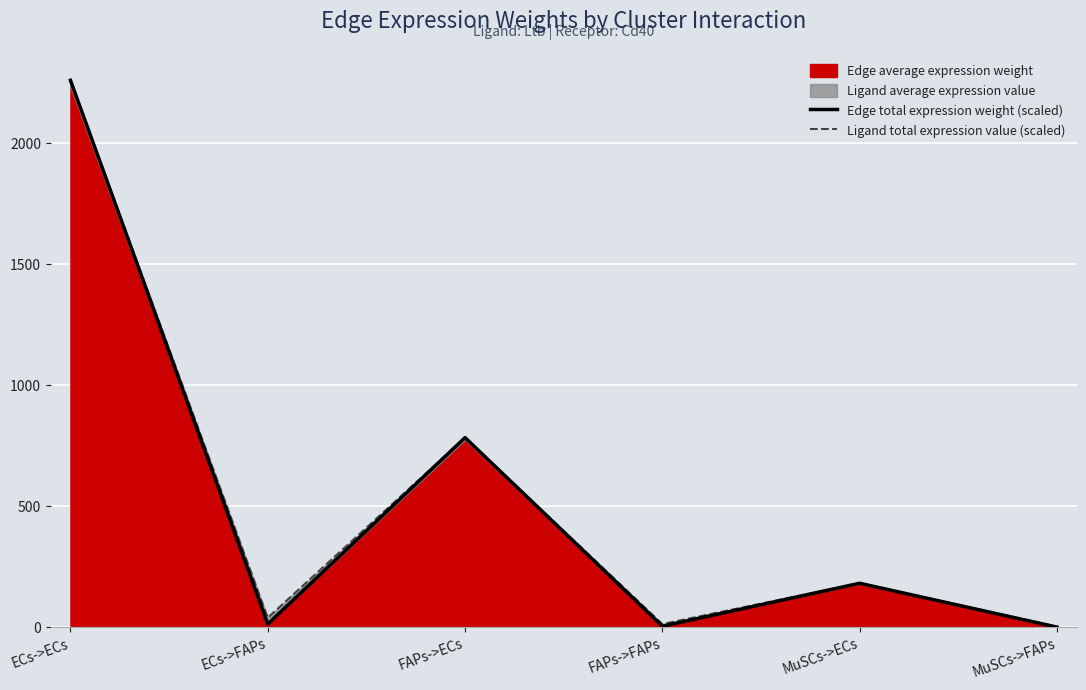

At which label is Ligand total expression value (scaled) closest to 1131?

FAPs->ECs